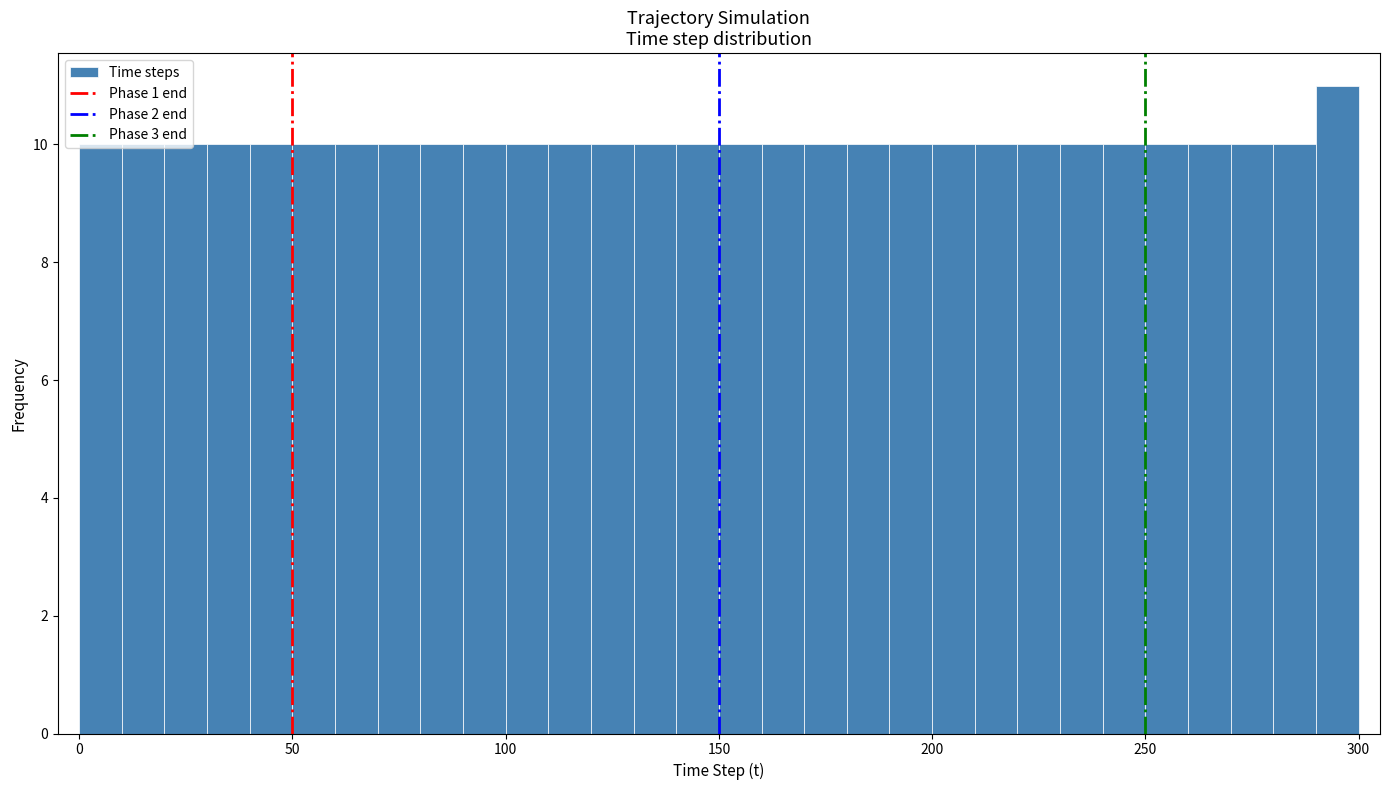

Around what value on the x-axis is the tallest bar? Give the approximate position of its centre, as read against the axis.

295